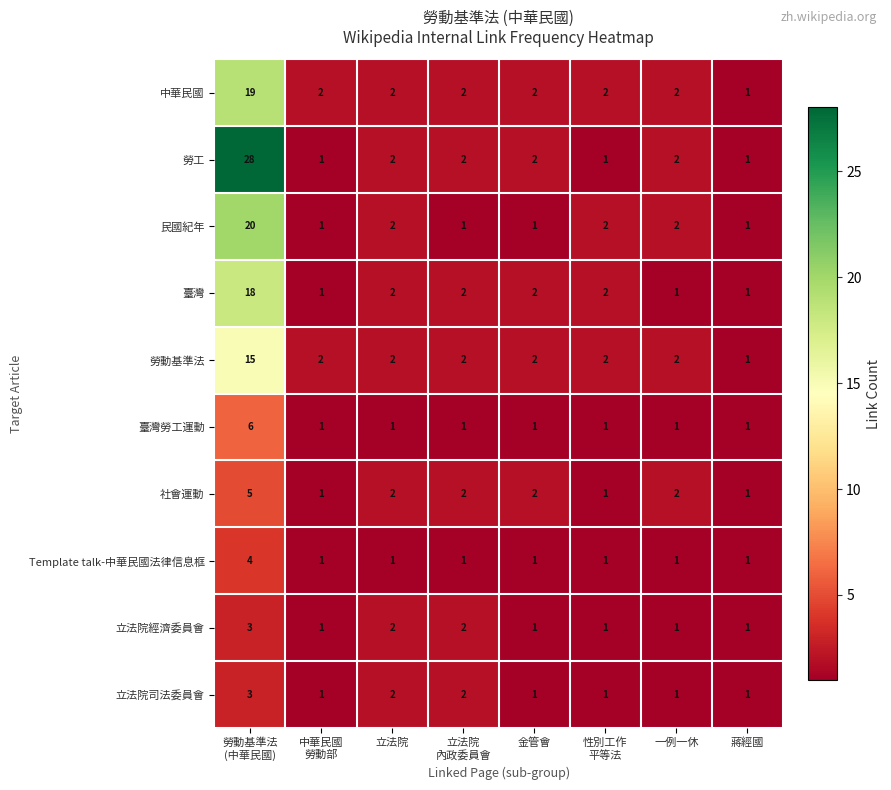

What is the smallest value displayed?

1